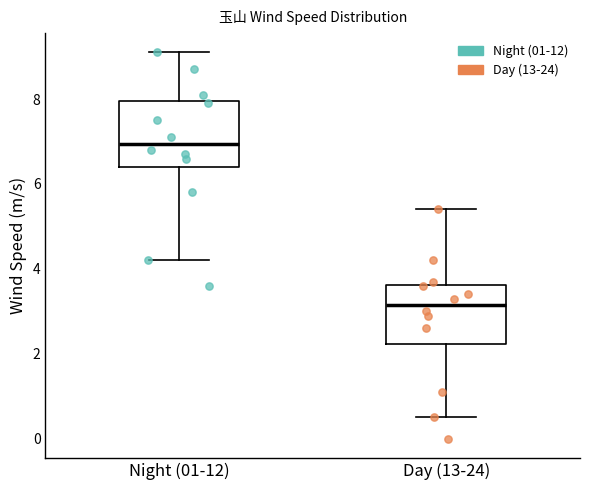

Where does the upper whisker of the box for Night (01-12) end on the y-axis? The values are not printed on the chart, so give them approximately, as read against the axis.

9.2